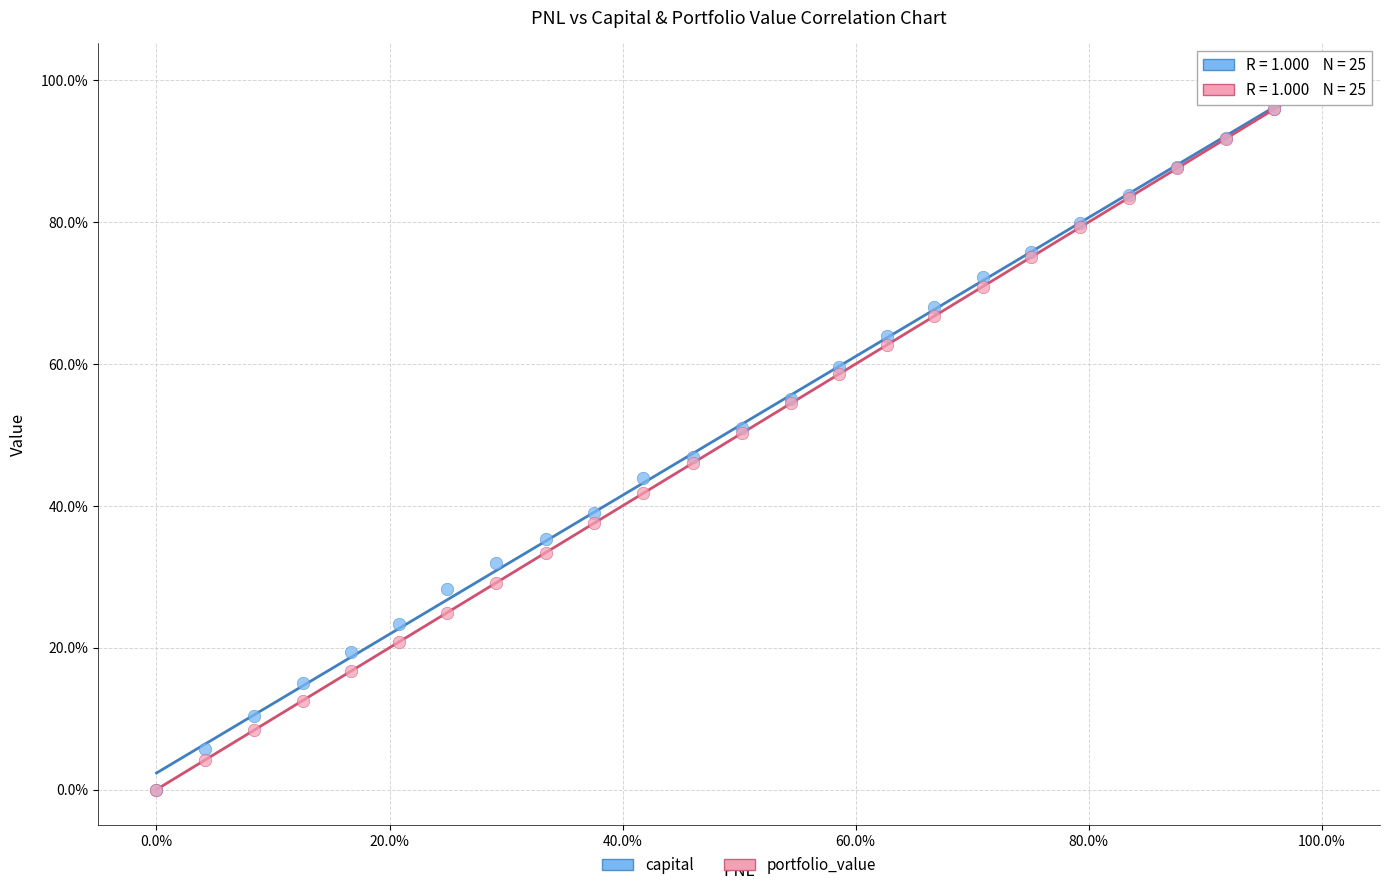

What are all the series names shown in the legend?

capital, portfolio_value